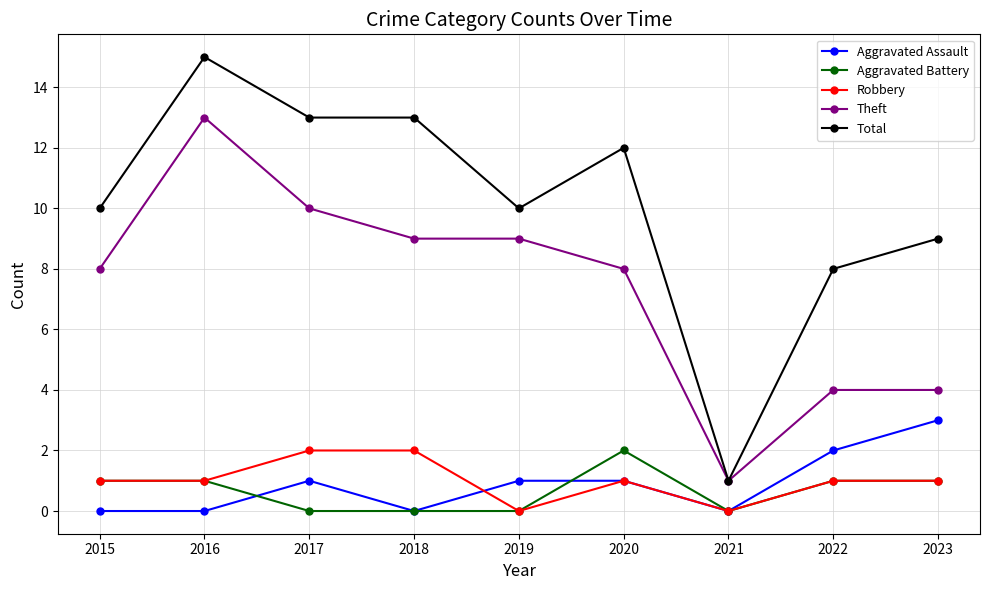

What is the greatest value displayed?

15